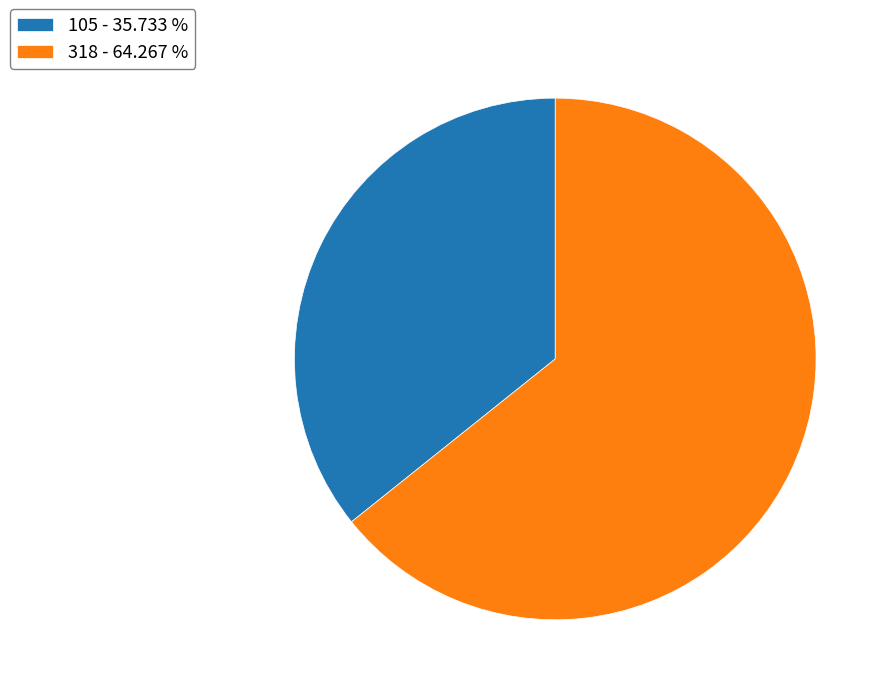

How many segments does this pie chart have?

2